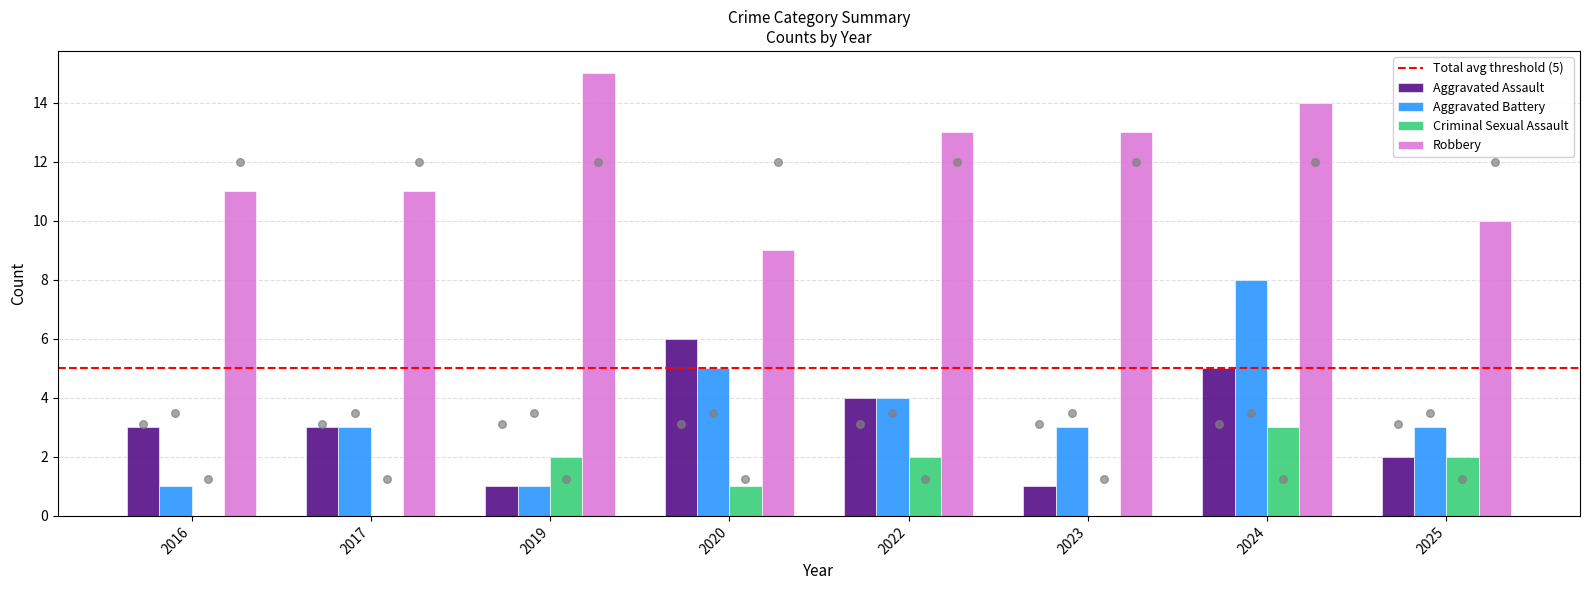

At which category is the sum across all series the highest?

2024